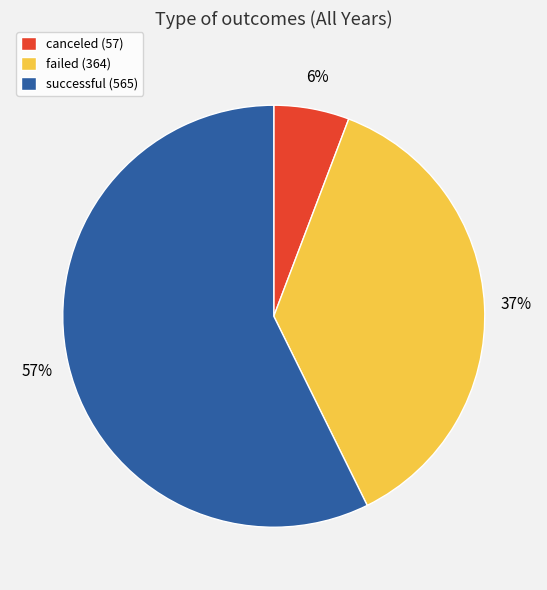

What is the largest slice in the pie chart?

successful